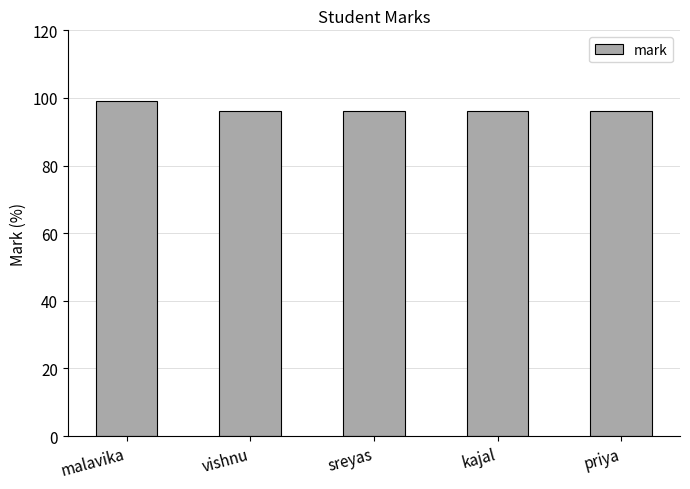

How many bars are there in total?

5